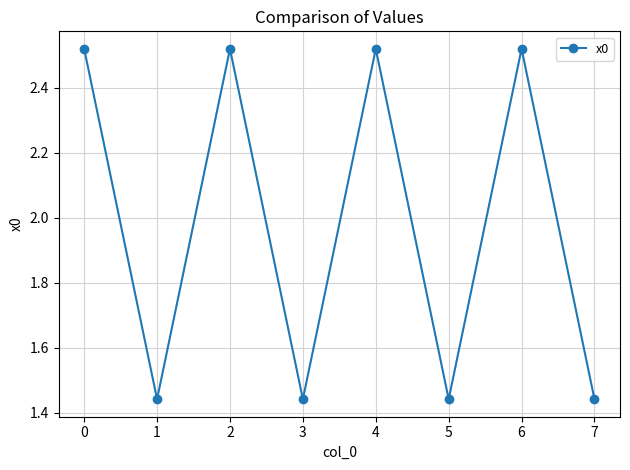

What is the change in value from 2 to 7?

-1.1